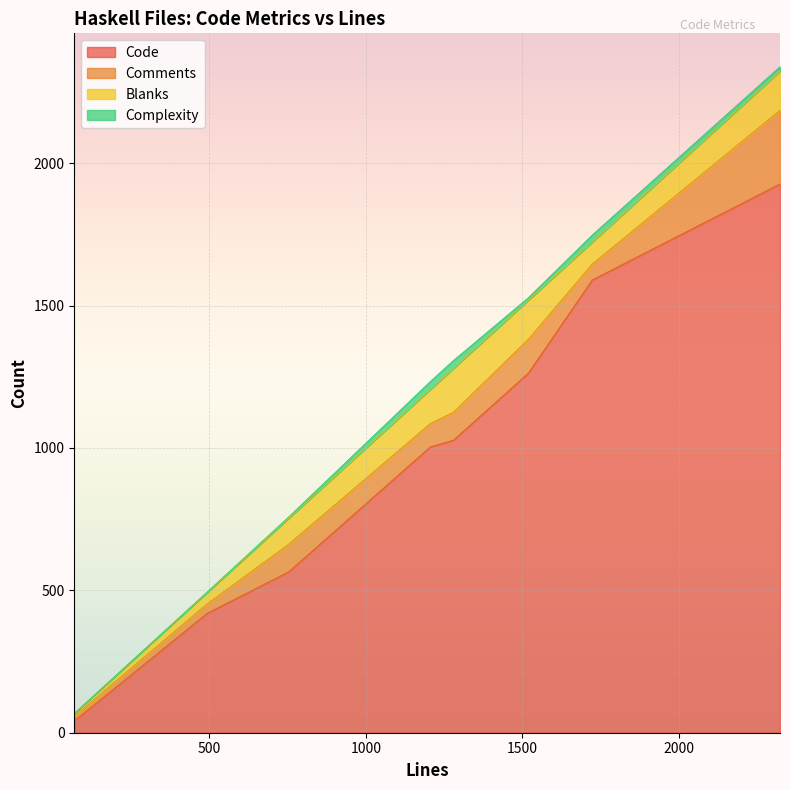

True or false: Complexity and Comments cross at least once.

False